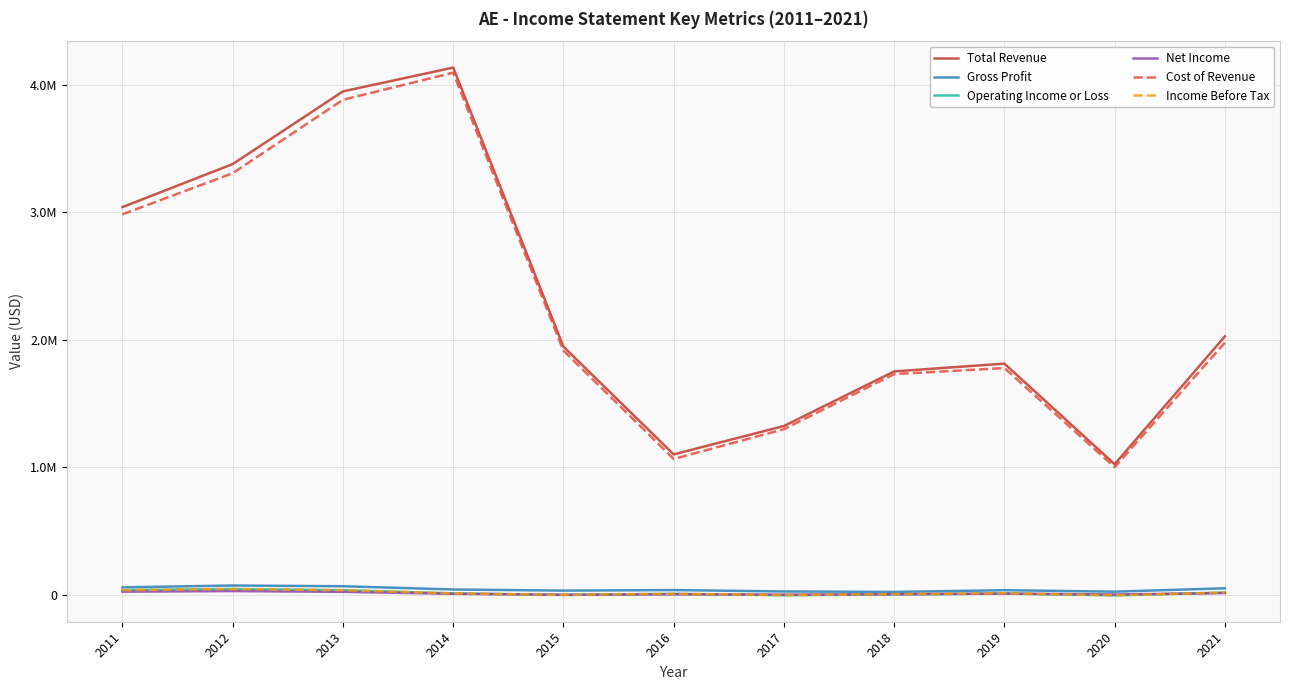

Which category has the highest value in the Cost of Revenue series?

2014